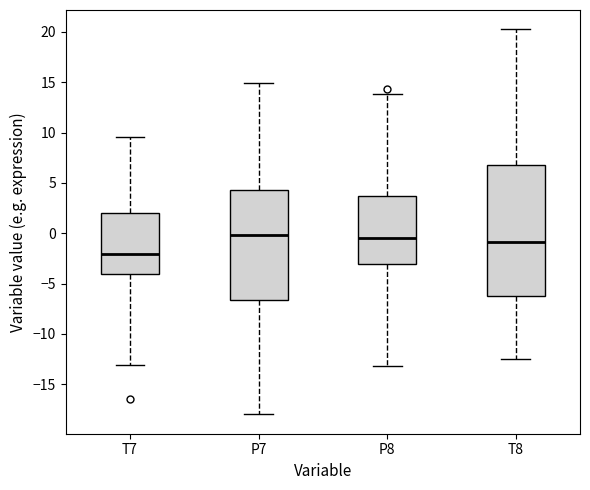

Where is the upper edge of the box for P7 on the y-axis? The values are not printed on the chart, so give them approximately, as read against the axis.

4.5